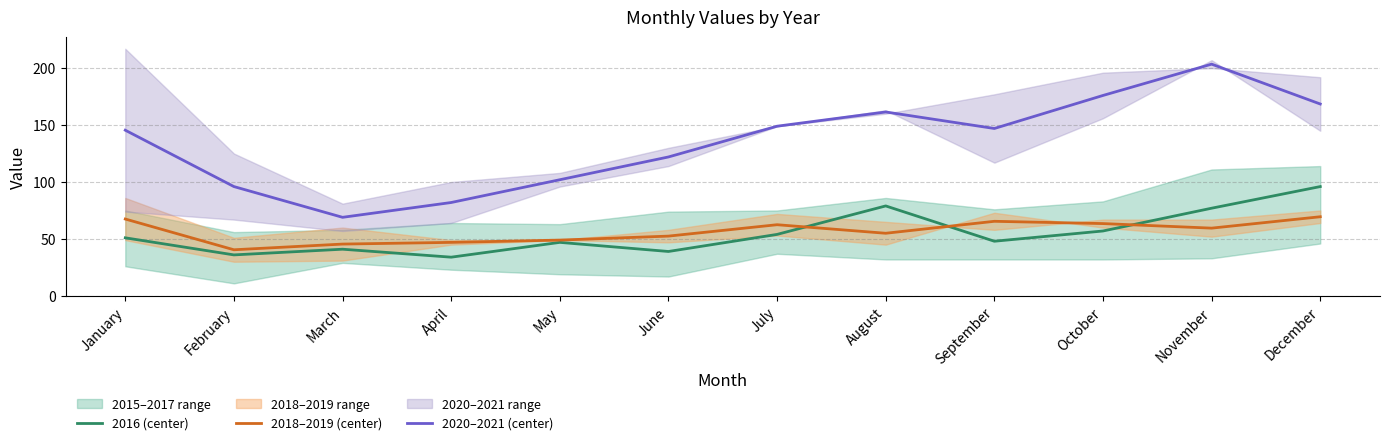

Where is the first local maximum for 2018–2019 (center)?

July